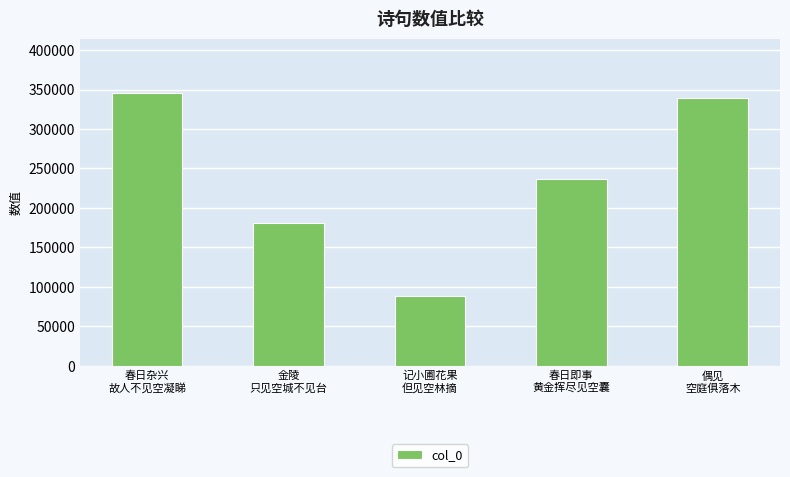

What is the label of the 3rd bar from the left?

记小圃花果
但见空林摘